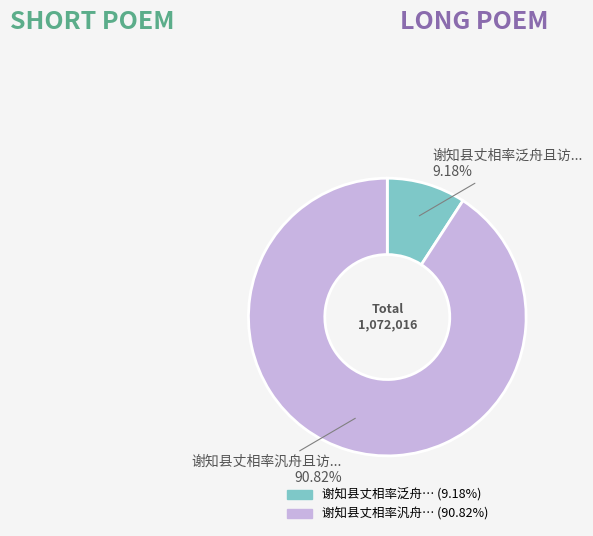

Does any single category account for the majority?

Yes